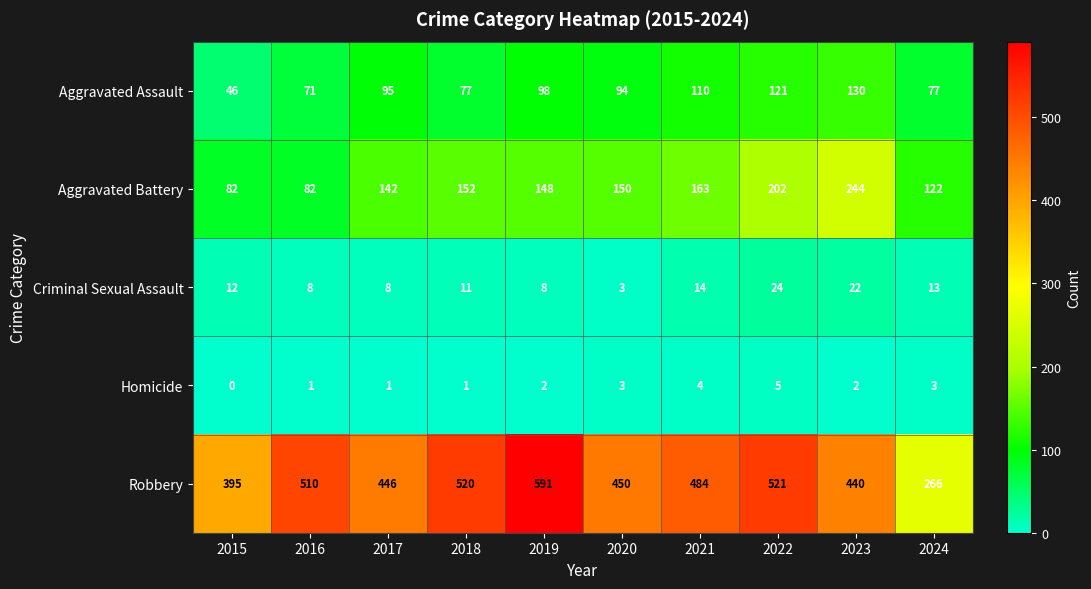

How many distinct data groups are displayed?

5